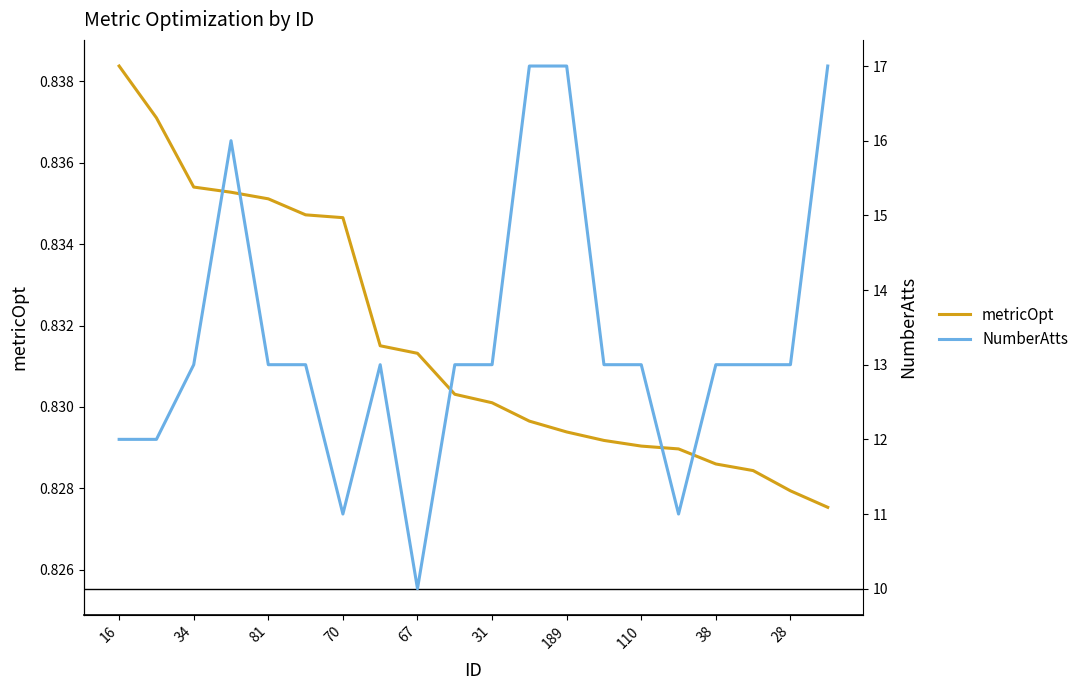

How many interior local peaks does the NumberAtts series have?

2